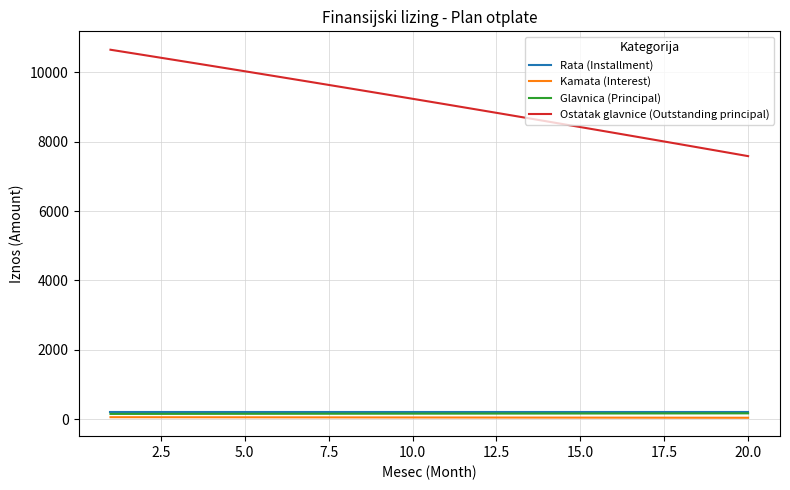

What is the average value of the Ostatak glavnice (Outstanding principal) series?

9139.0